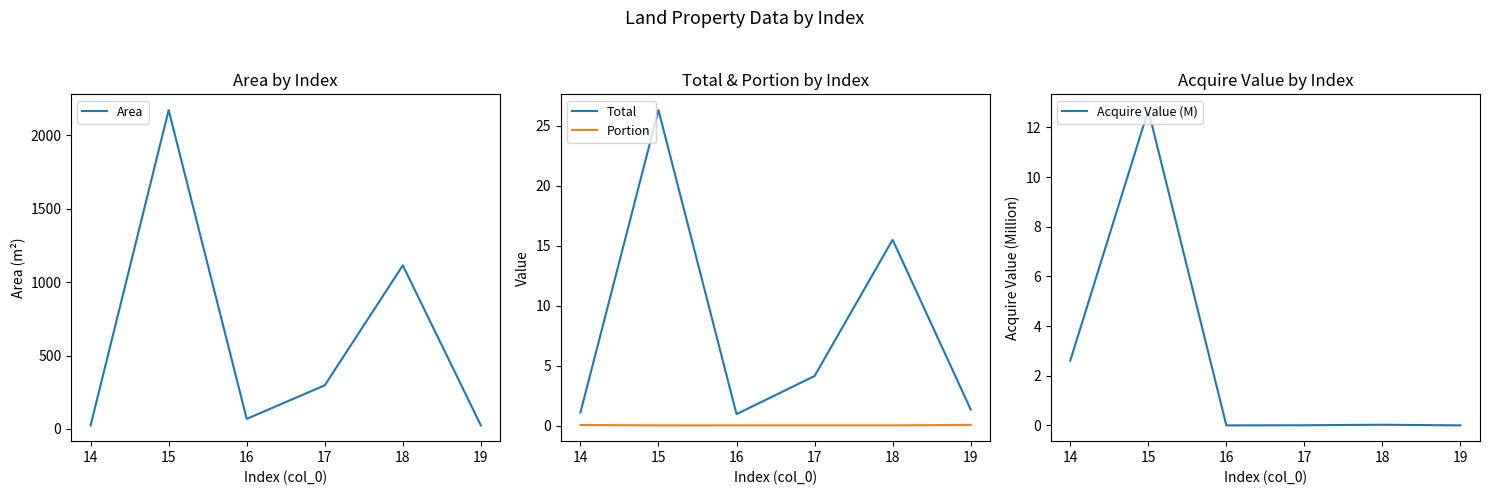

In Area, how many points are lower than both neighbors (excluding endpoints)?

1